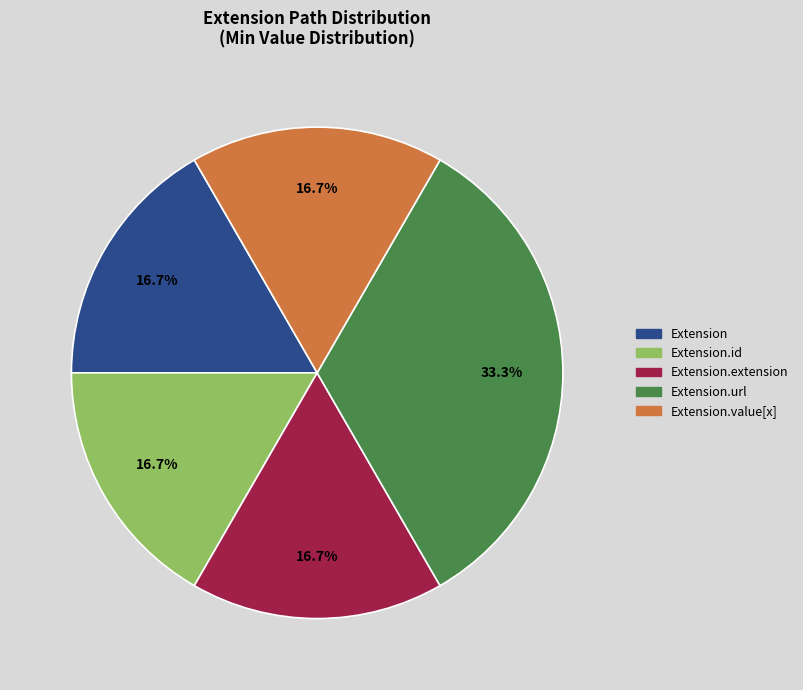

What percentage is the Extension.extension slice, to the nearest percent?

17%